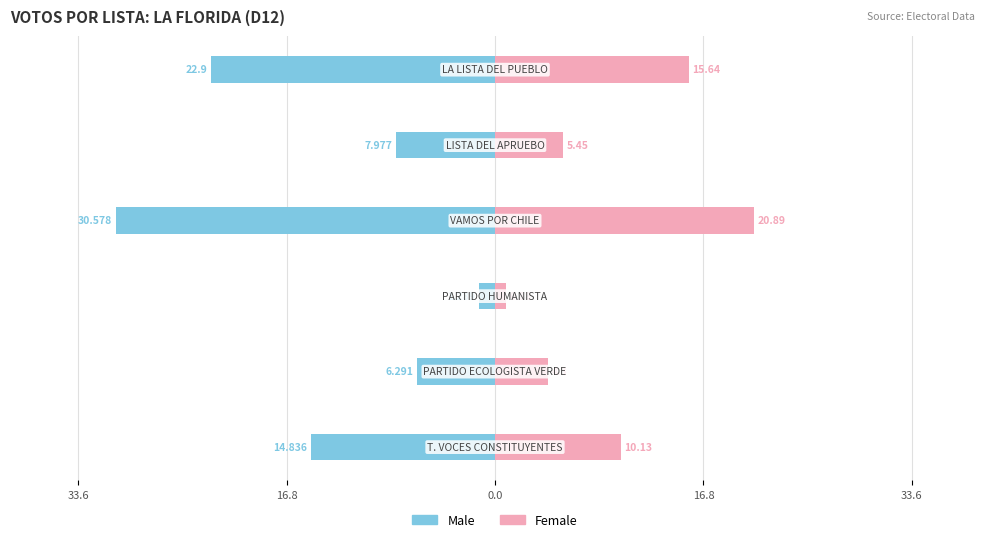

How many groups of bars are there?

6